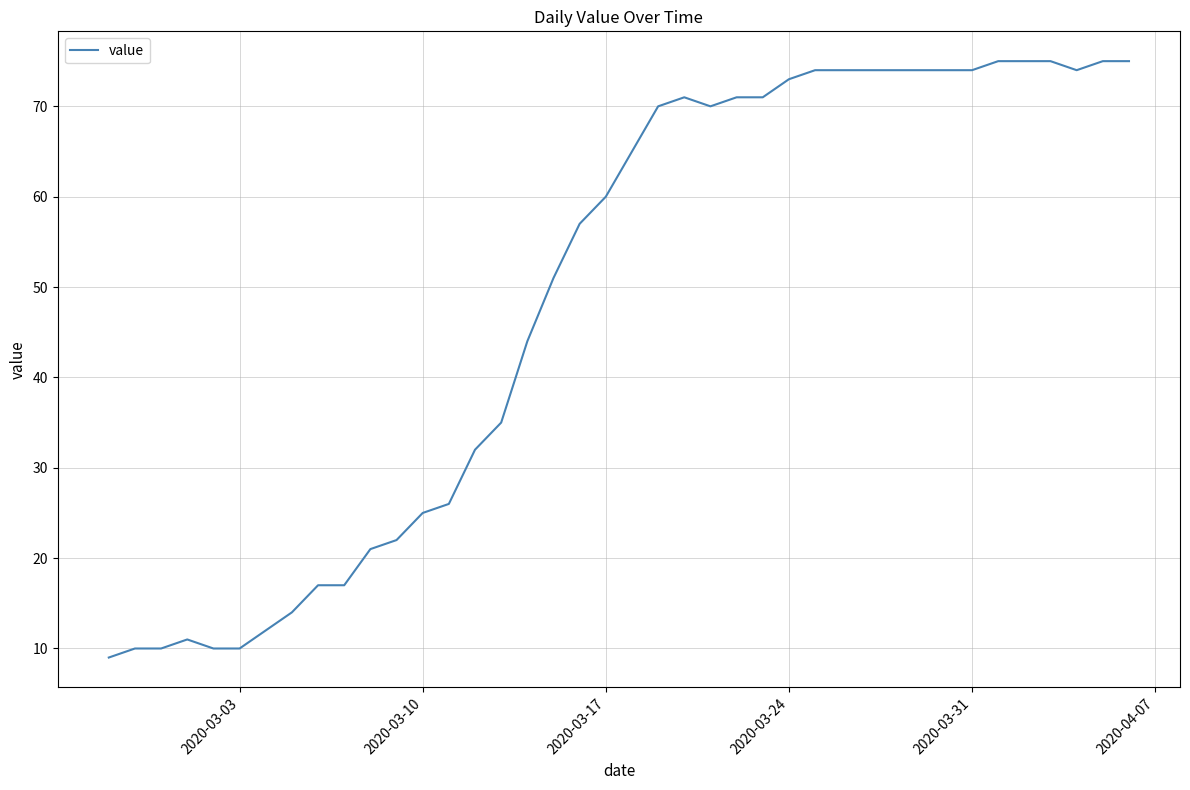

What is the difference between the maximum and minimum values?

66